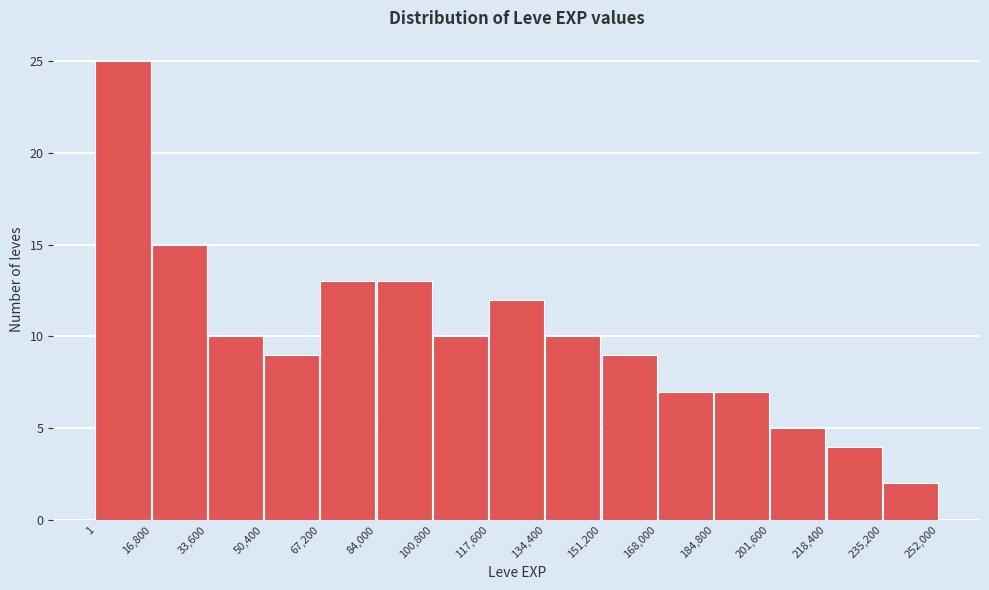

What is the height of the bar covering 151,200 to 168,000 on the x-axis? The values are not printed on the chart, so give them approximately, as read against the axis.

9